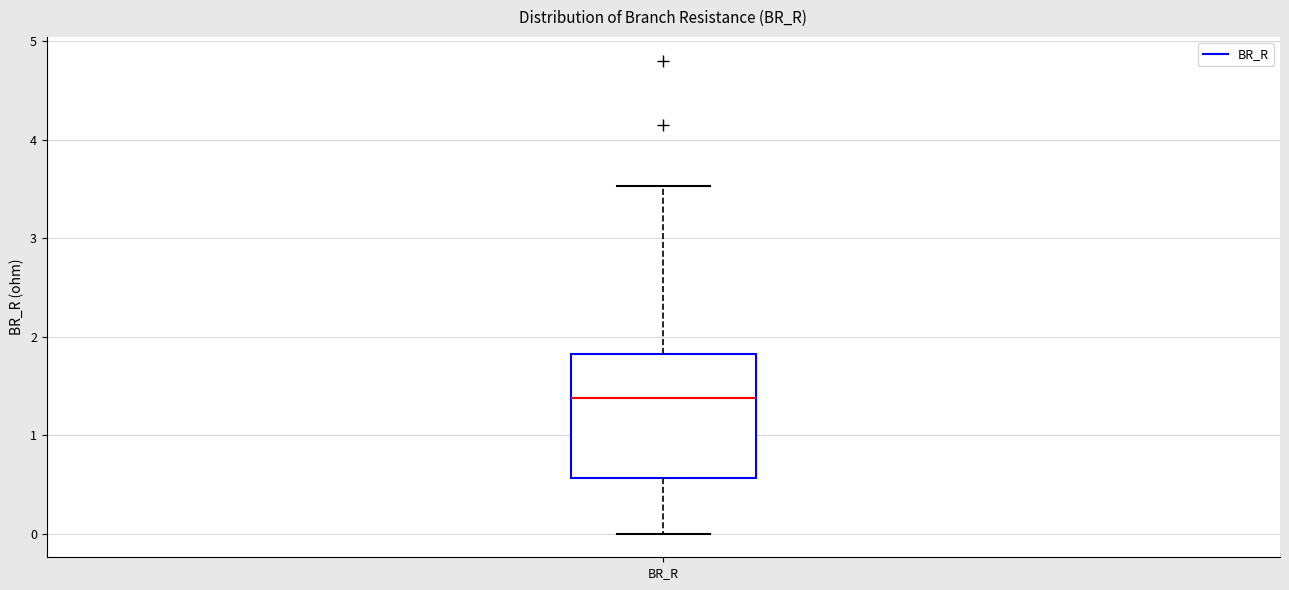

Where does the median line of the box for BR_R sit on the y-axis? The values are not printed on the chart, so give them approximately, as read against the axis.

1.4